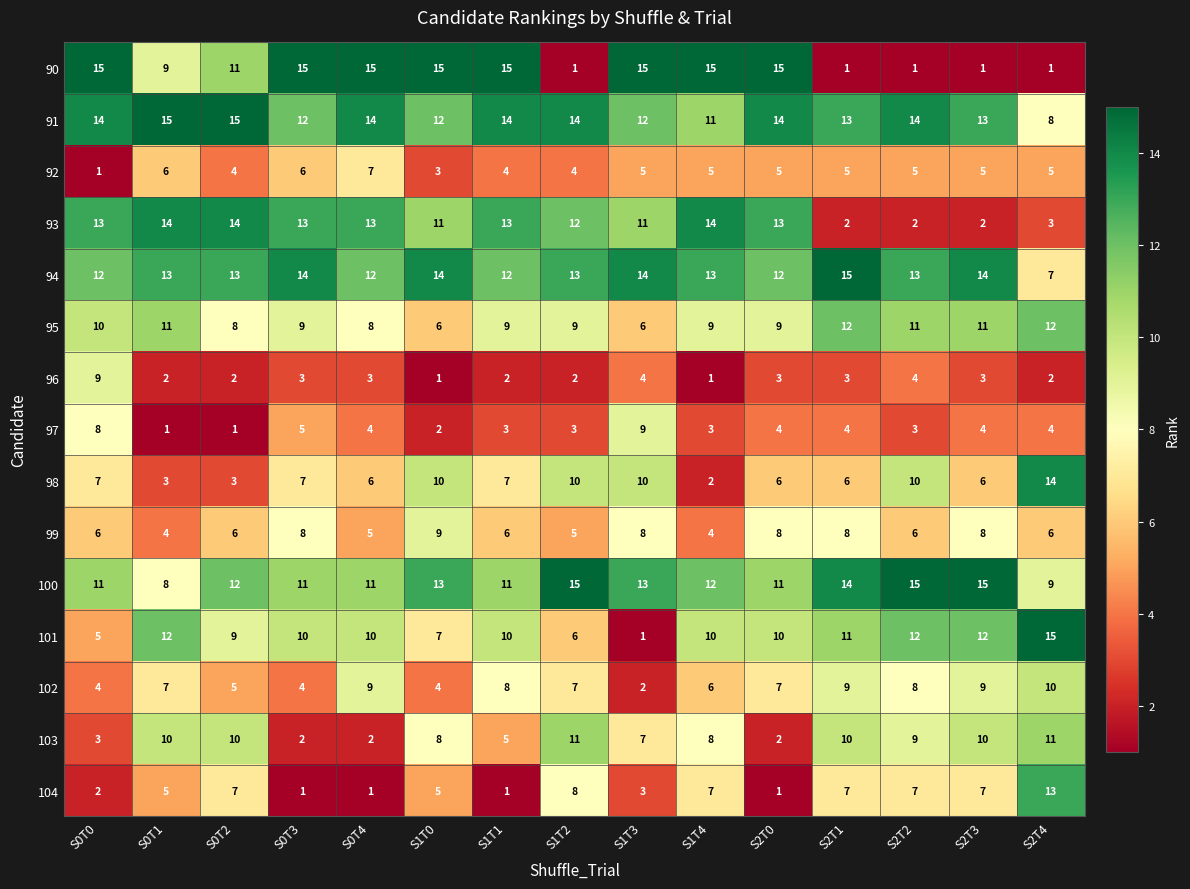

What is the difference between the highest and lowest values at S1T4?

14